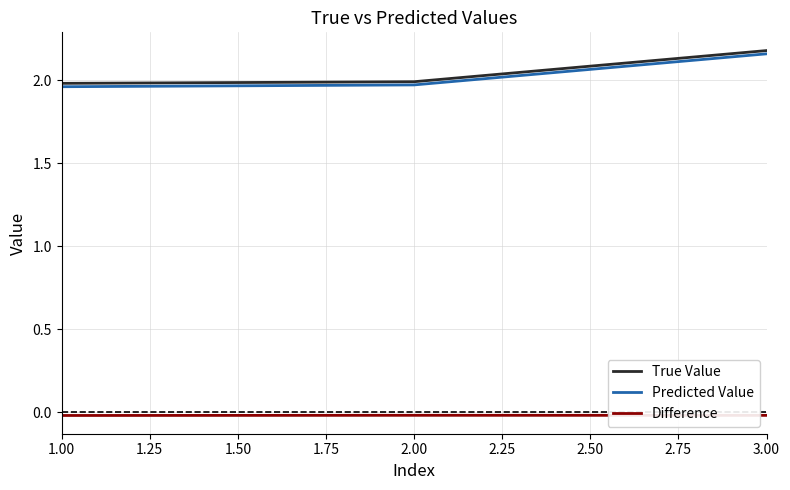

How many lines are shown in the chart?

3